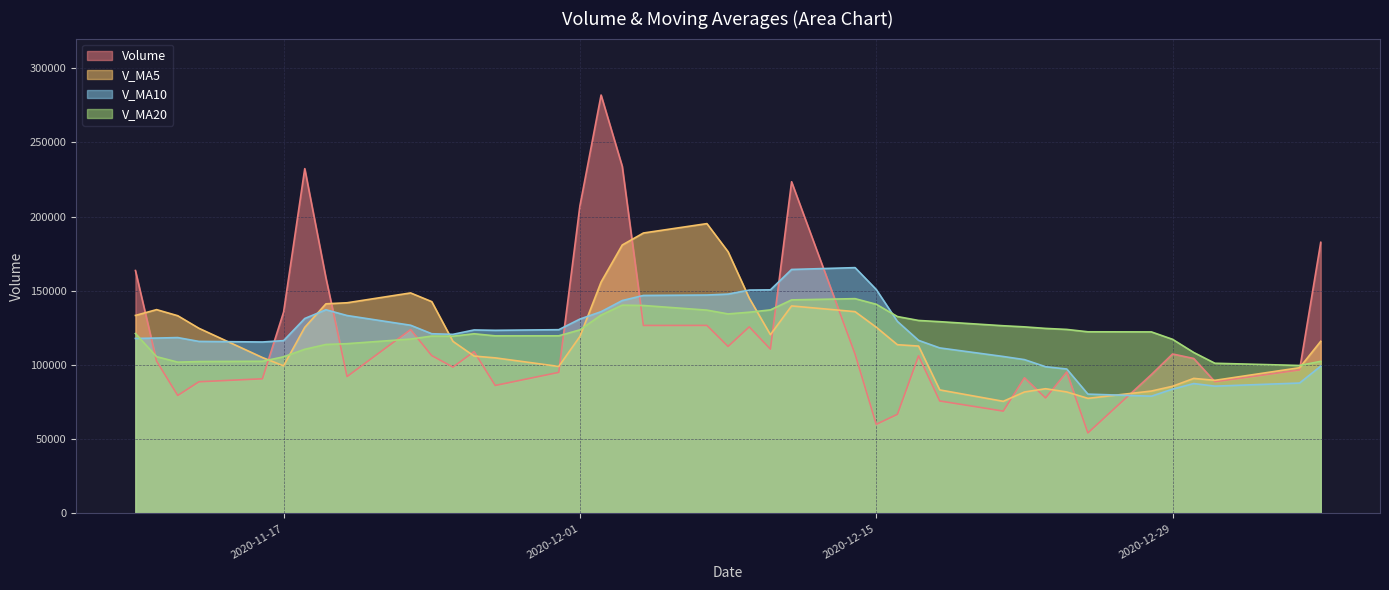

How many lines are shown in the chart?

4